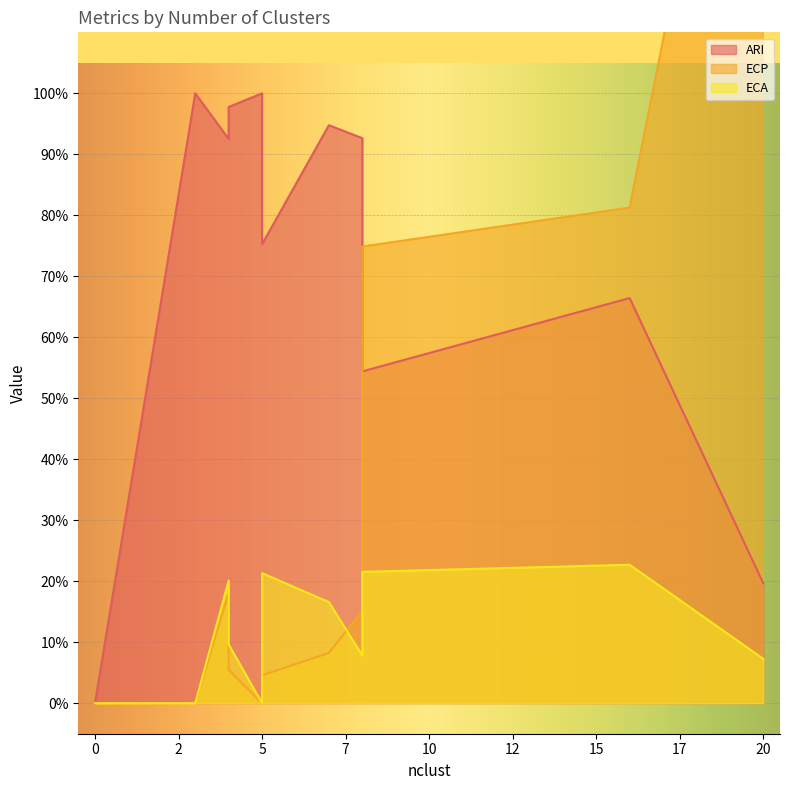

At which label does ARI reach its peak?

5